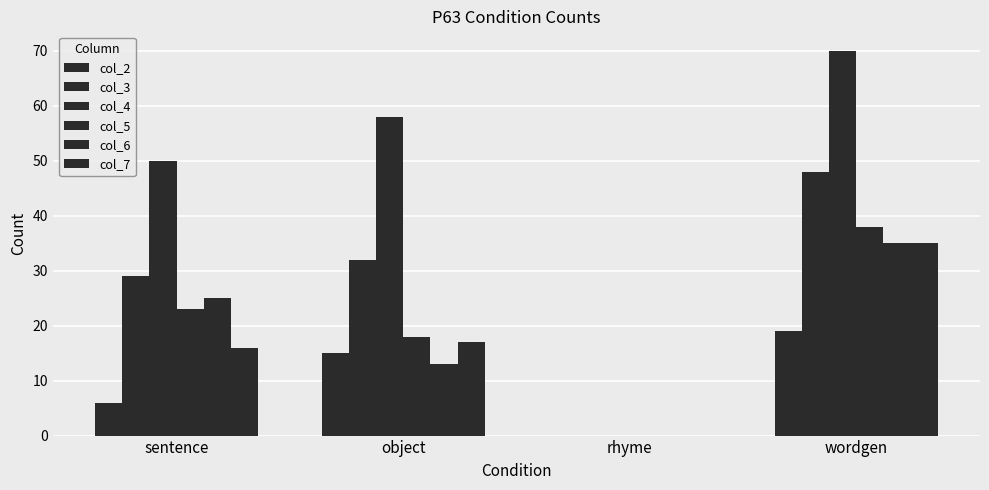

Count the number of categories in the chart.

4